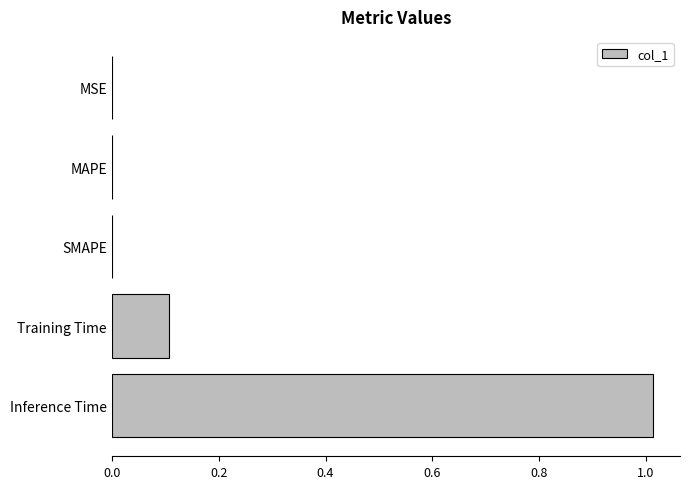

Which label corresponds to the largest value in the chart?

Inference Time